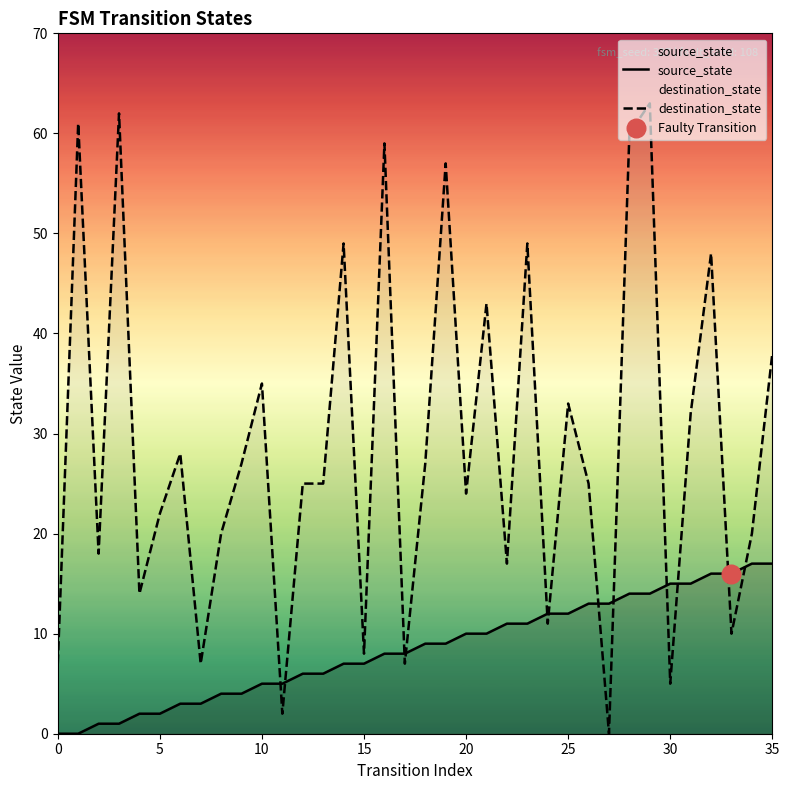

At how many categories does at least one series exceed 24?

20